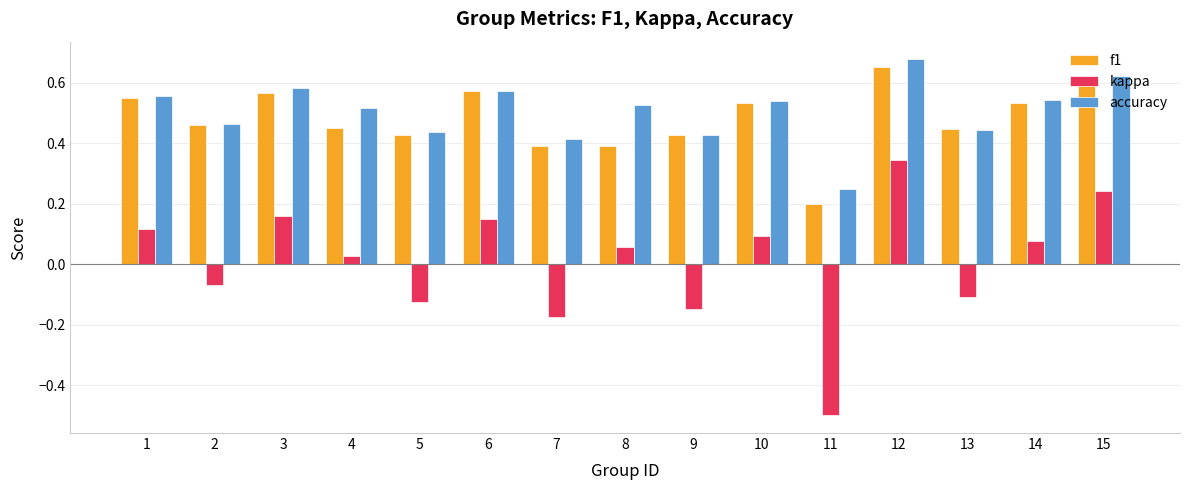

At 7, list the series in order from largest to smallest.

accuracy, f1, kappa